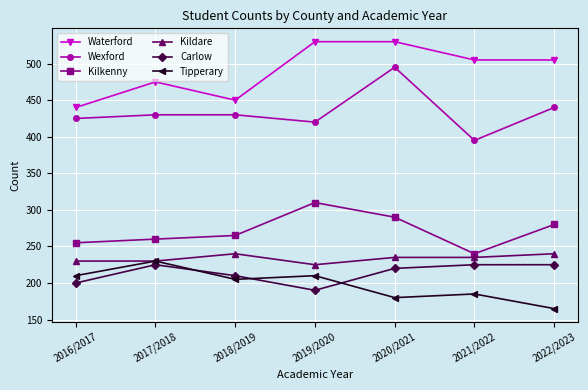

What is the greatest value displayed?

530